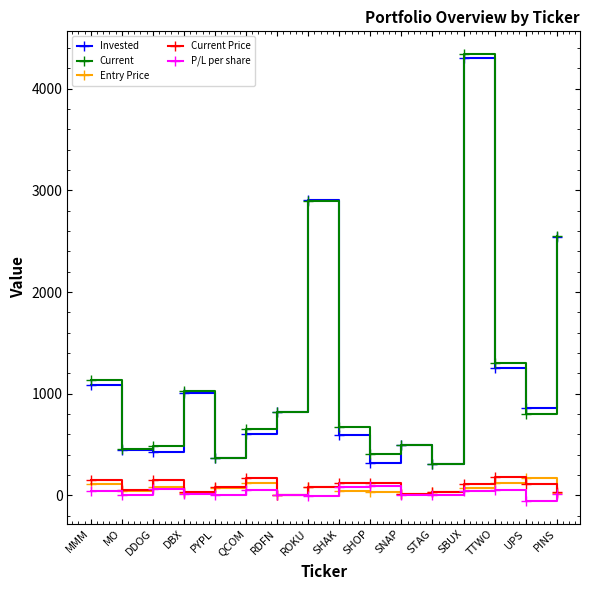

Which series has the largest range (max minus min)?

Current